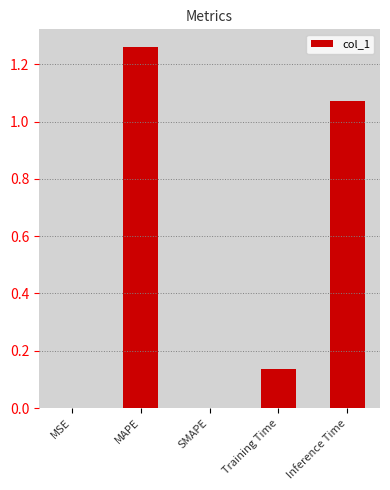

At which category does the chart reach its peak across all series?

MAPE